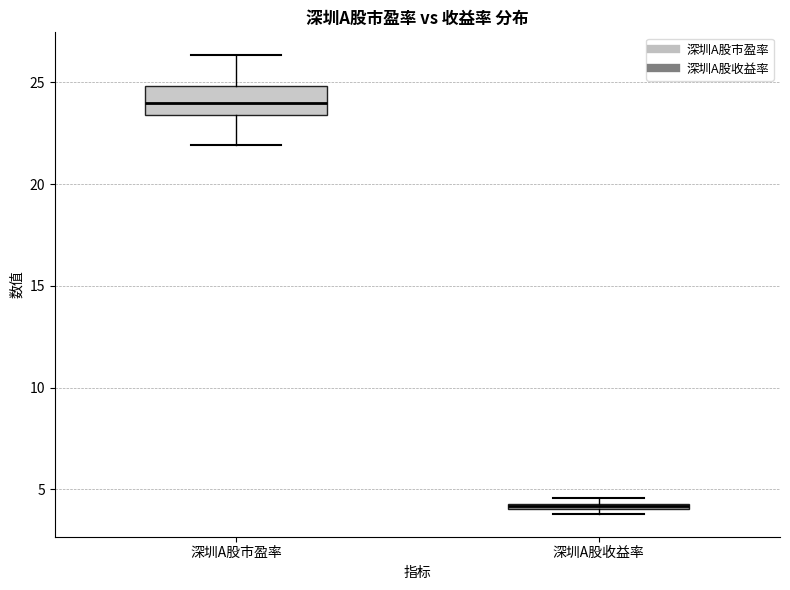

Comparing the boxes themselves (not the whiskers), which one is the tallest?

深圳A股市盈率